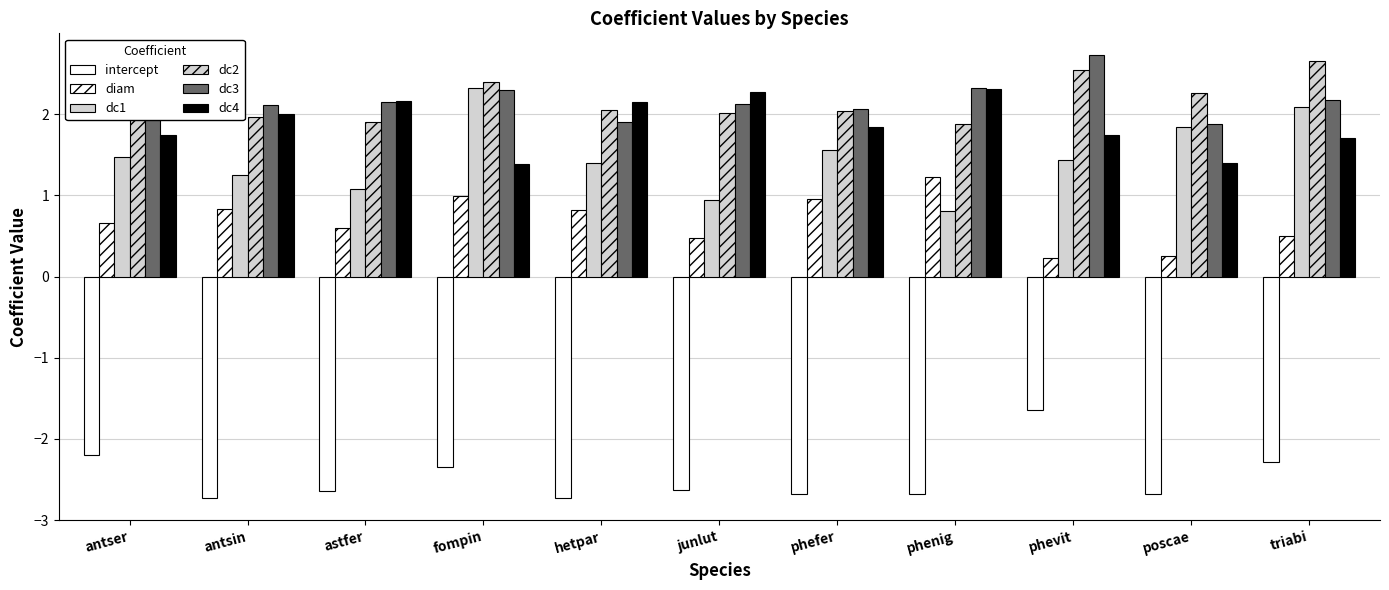

At how many categories does at least one series exceed 1?

11